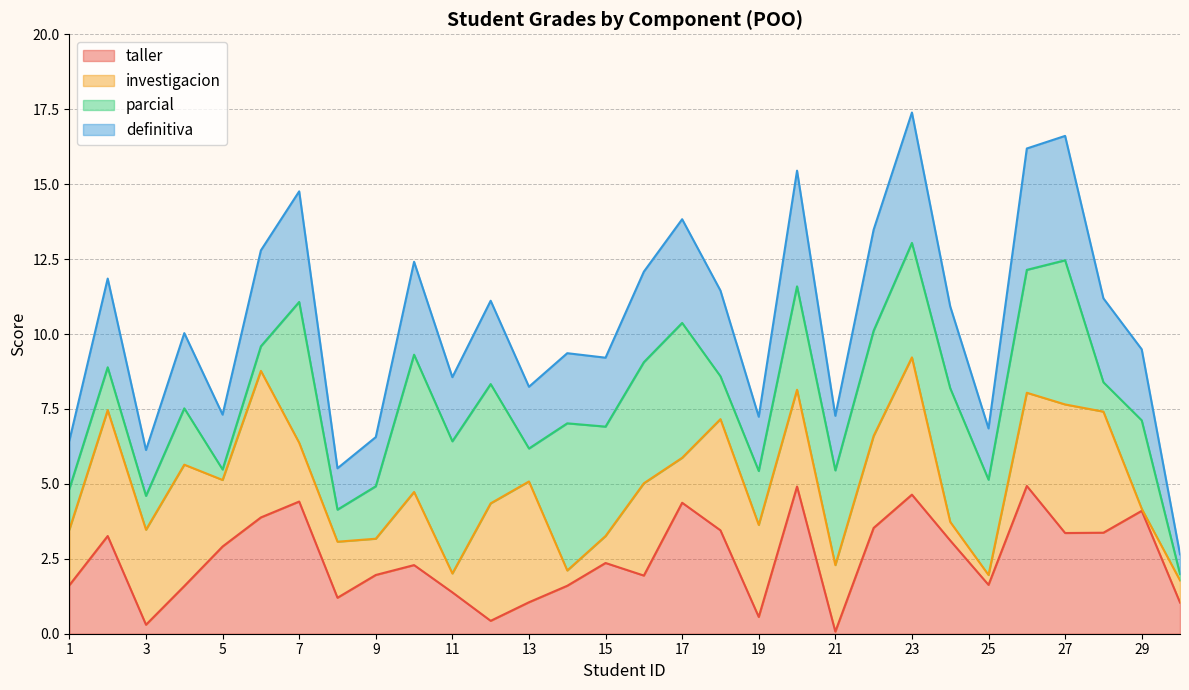

At which category does definitiva reach its first local peak?

2